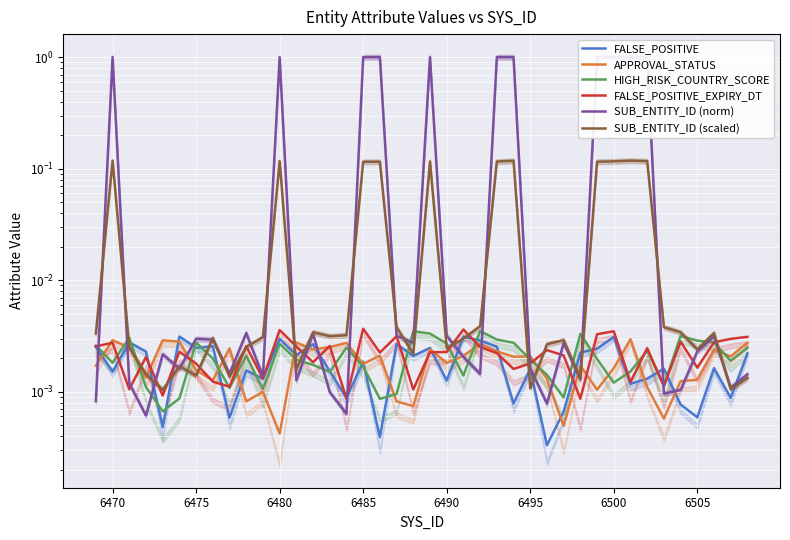

How many interior local peaks does the APPROVAL_STATUS series have?

13